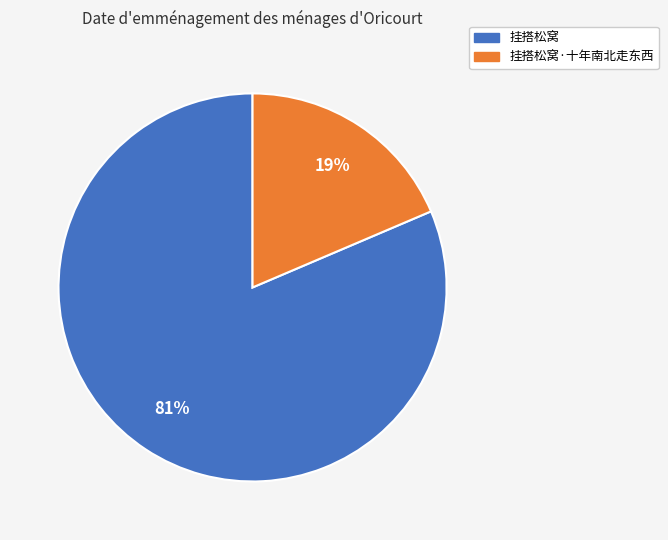

To the nearest percent, what is the average slice percentage?

50%